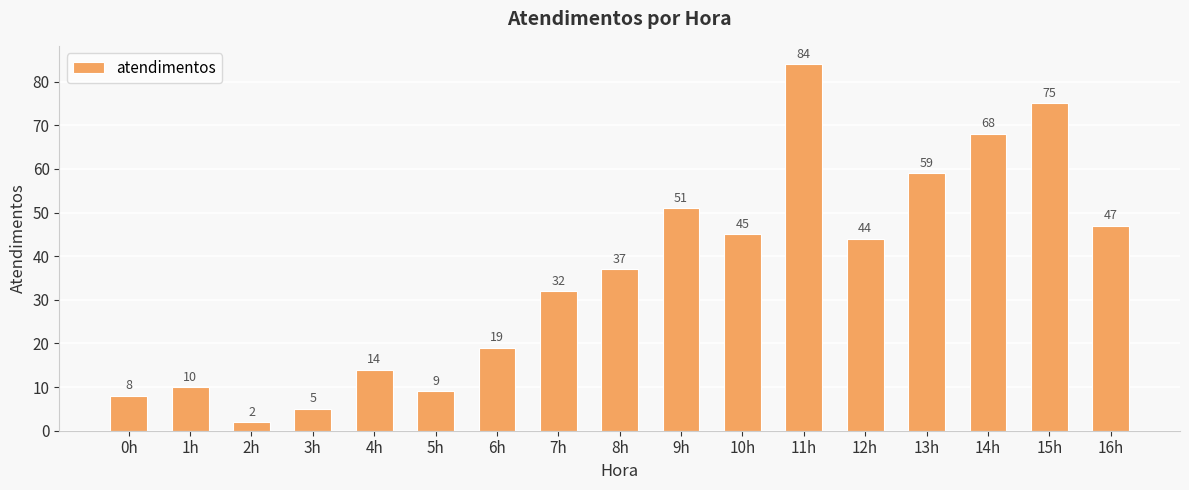

What is the sum of all values?

609